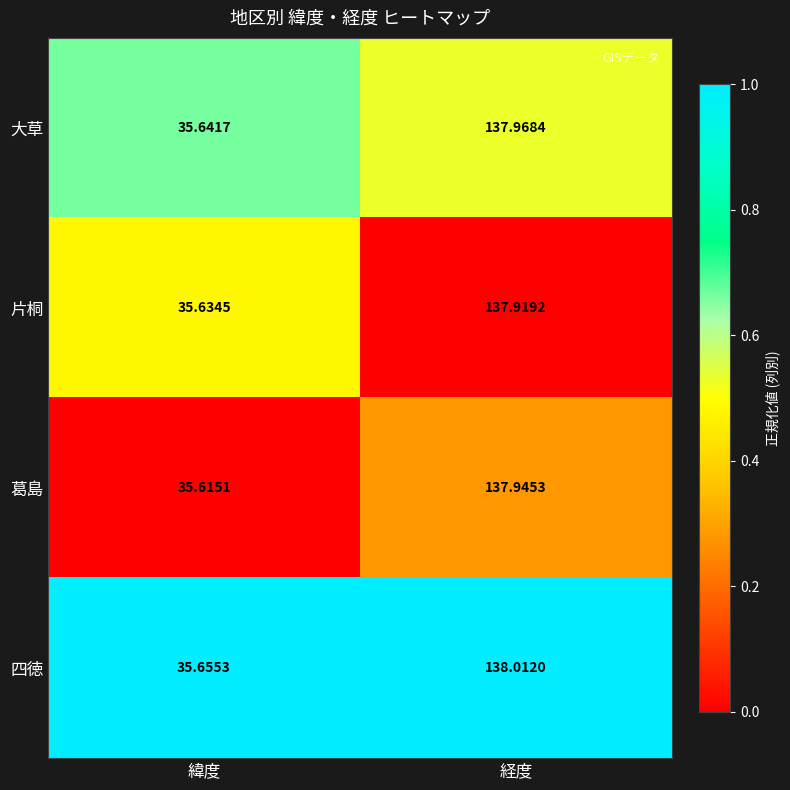

Which series has the largest total across all categories?

四徳